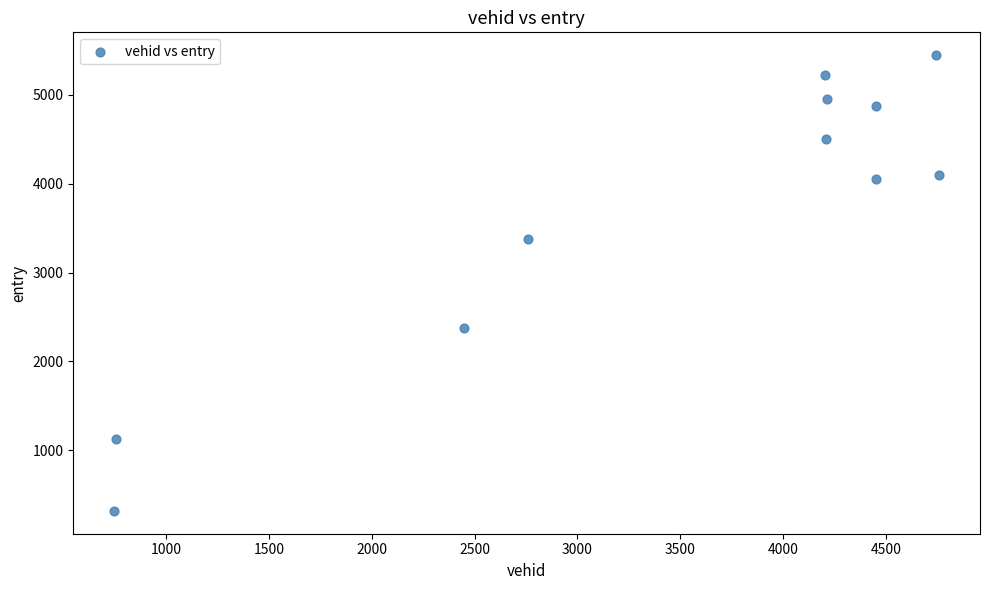

What is the range of X values (max minus min)?

4010.0